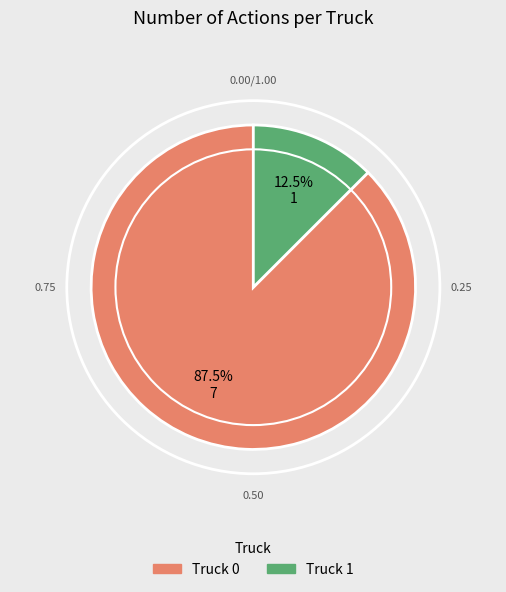

Does any single category account for the majority?

Yes